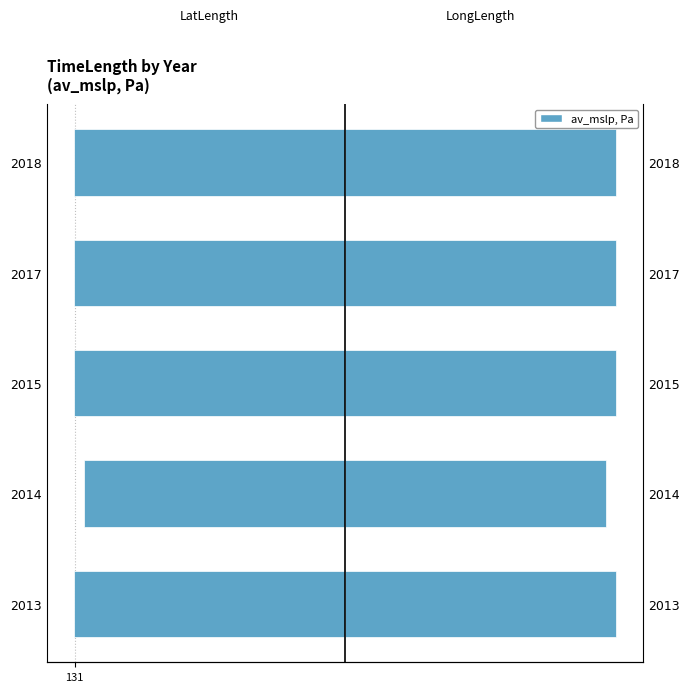

What is the minimum value for LatLength?

-131.4